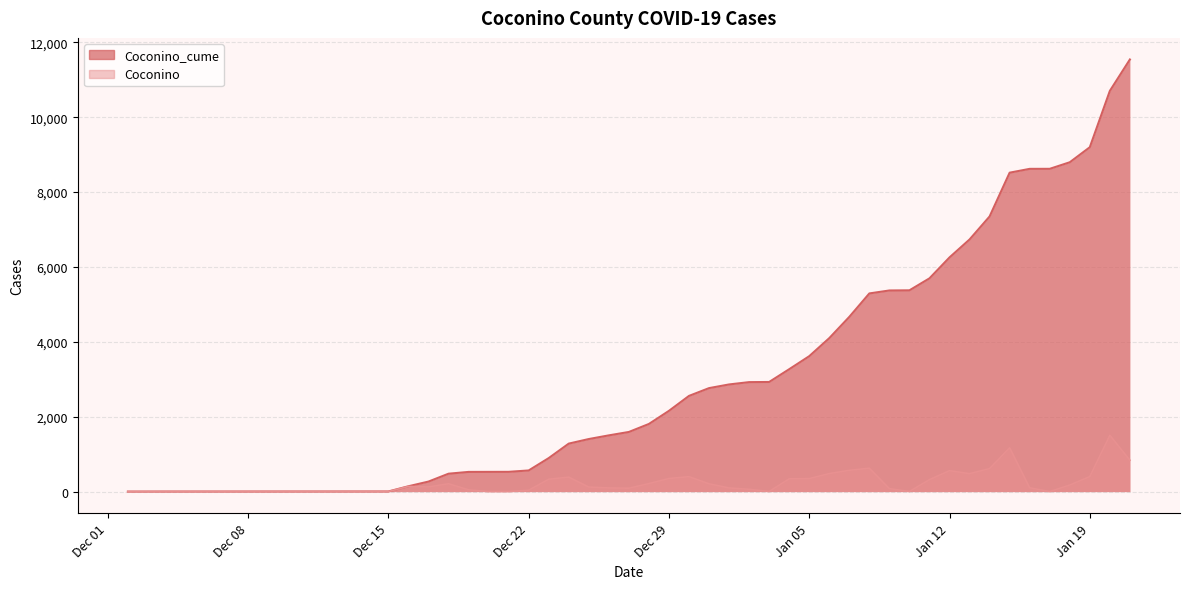

True or false: Coconino_cume and Coconino cross at least once.

False